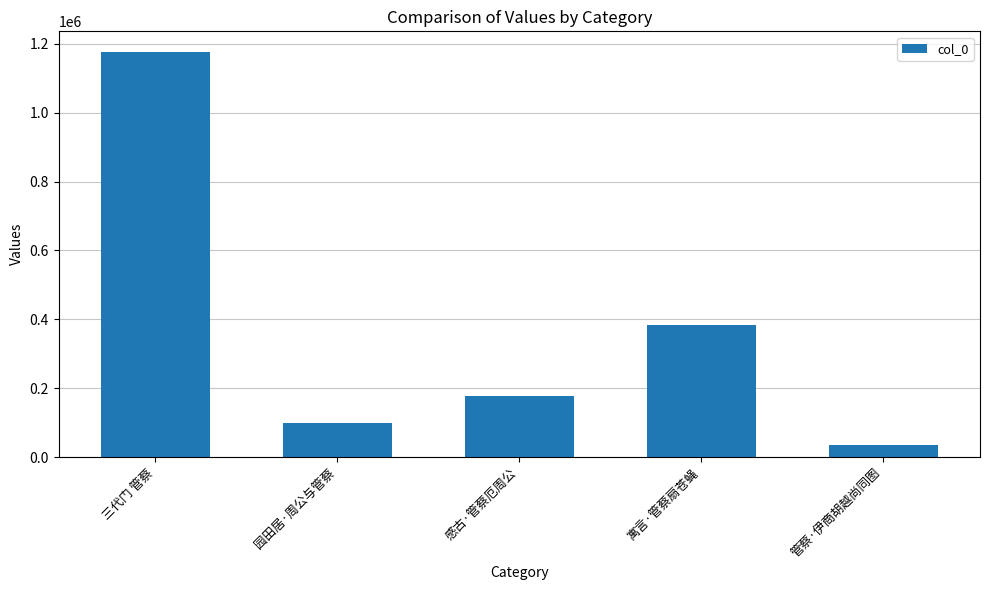

What is the label of the 5th bar from the left?

管蔡·伊商胡越尚同图